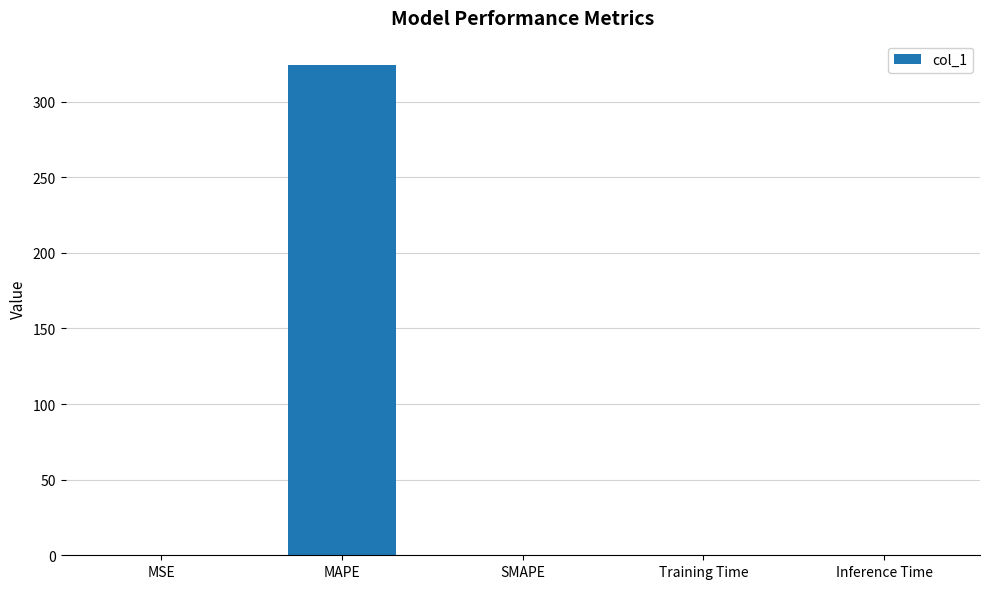

The value at MAPE is 324.1. True or false?

True